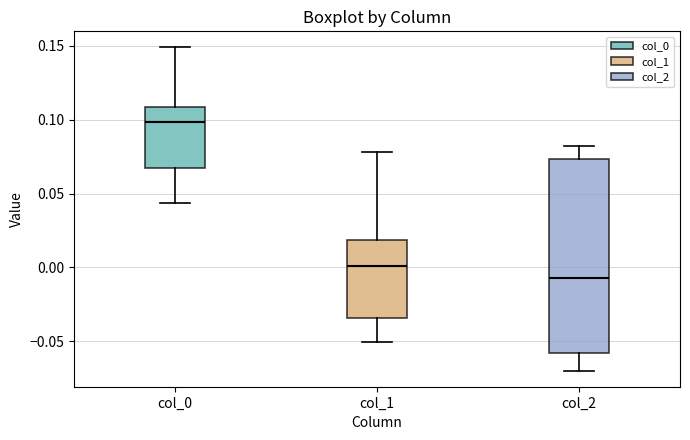

Where is the upper edge of the box for col_0 on the y-axis? The values are not printed on the chart, so give them approximately, as read against the axis.

0.110